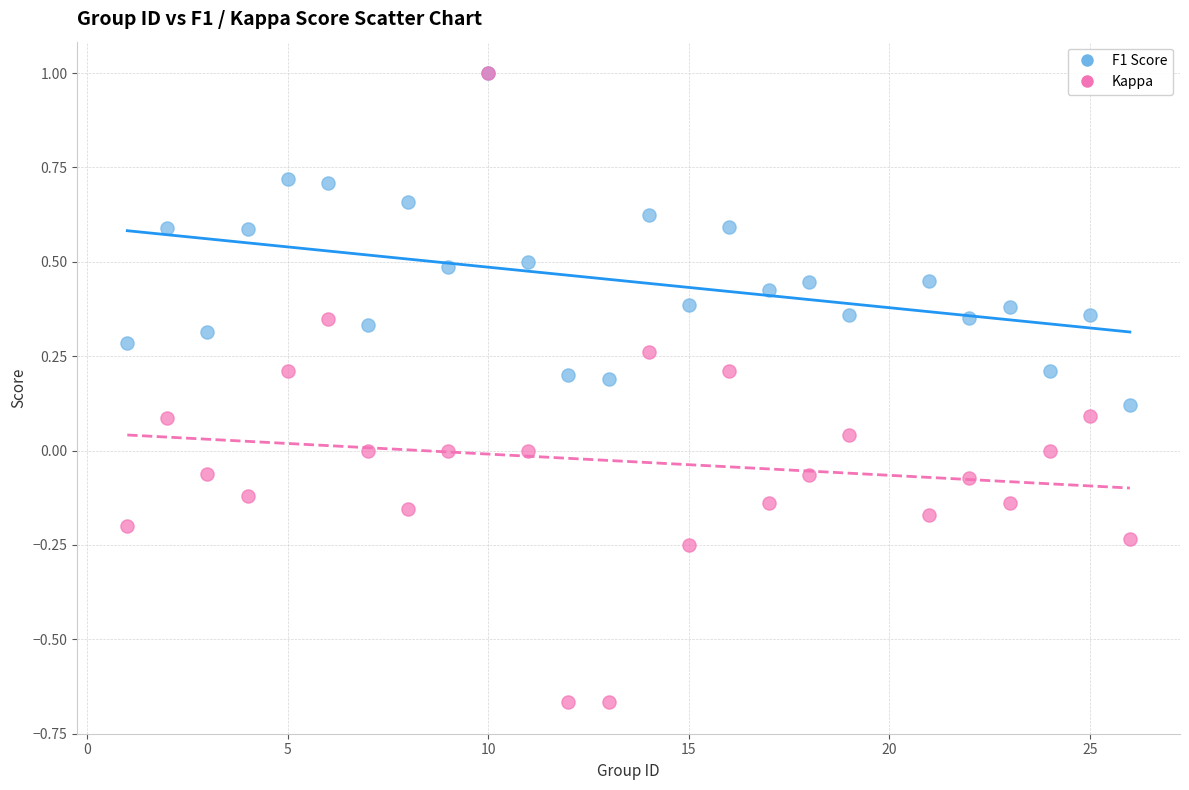

What are all the series names shown in the legend?

F1 Score, Kappa